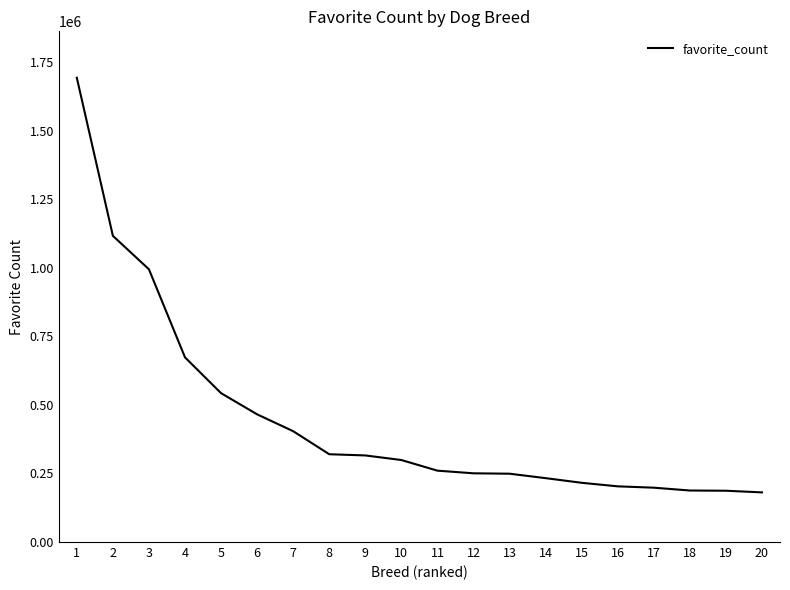

What is the sum of all values?

8993165